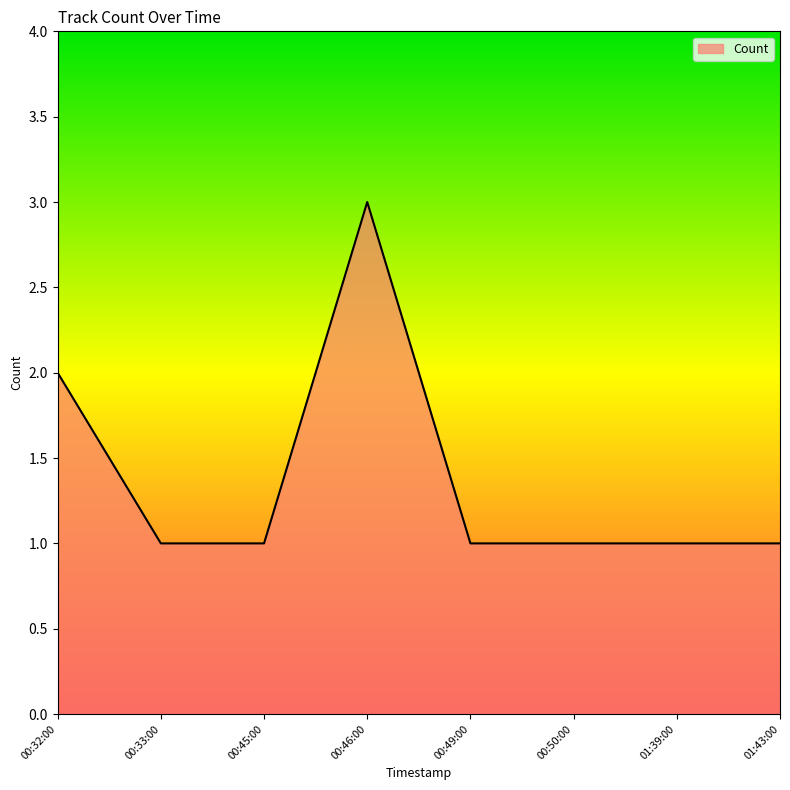

True or false: there are more than 2 points higher than both neighbors.

False